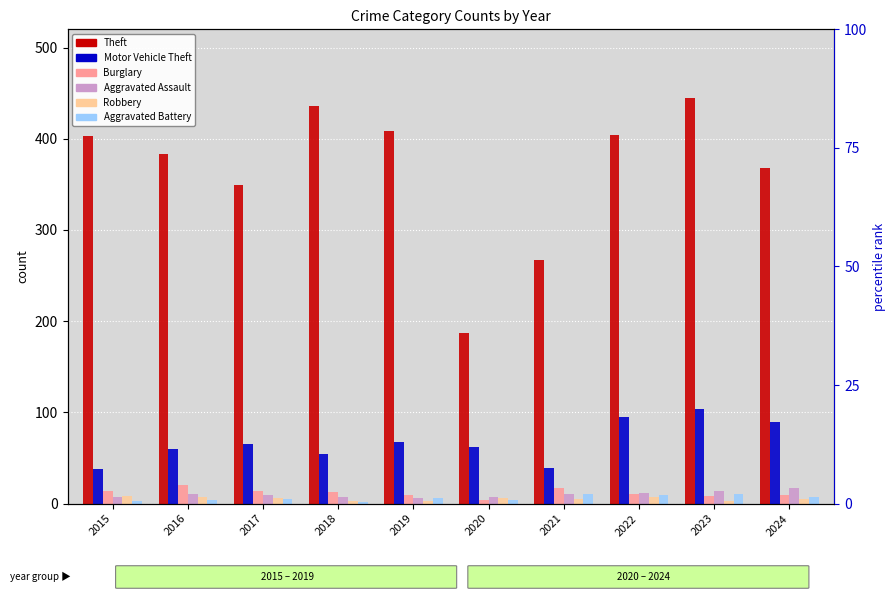

Between 2021 and 2017, which is larger?

2017